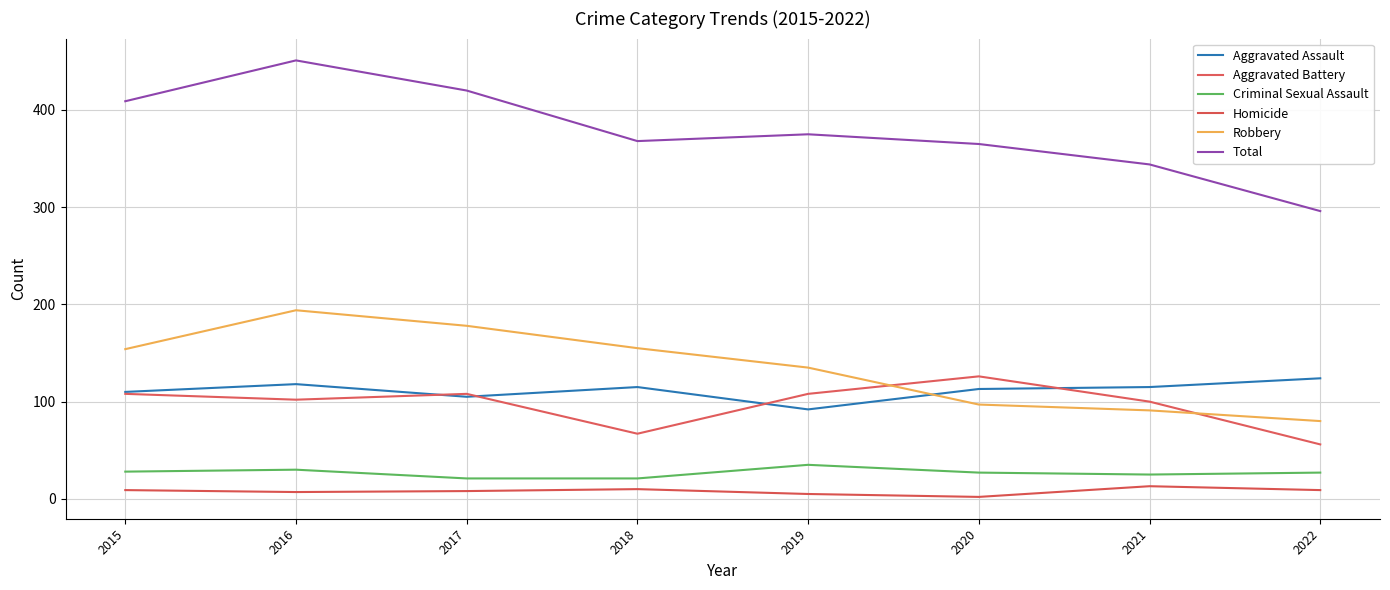

What is the difference between the maximum and minimum values in the Homicide series?

11